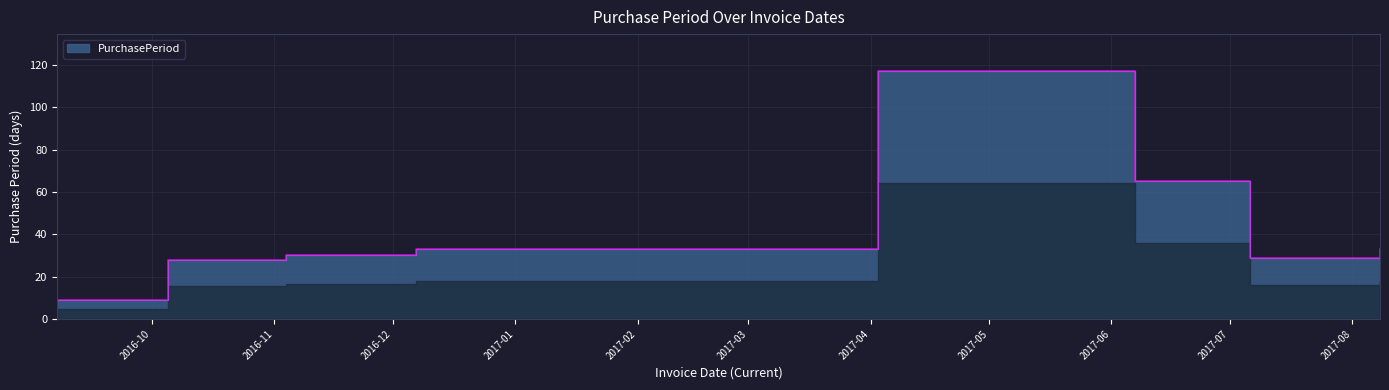

How many categories are shown in the chart?

8